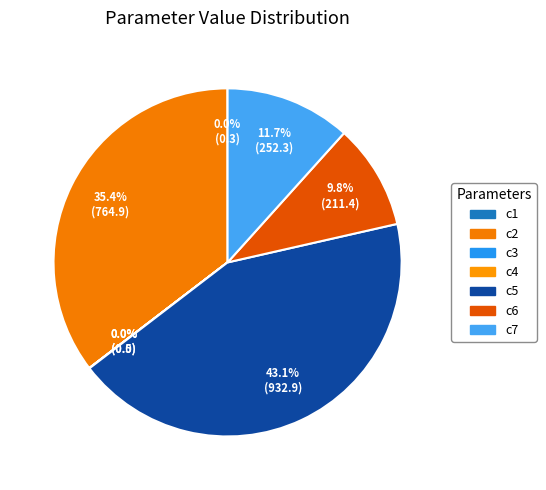

How many slices are in this pie chart?

7